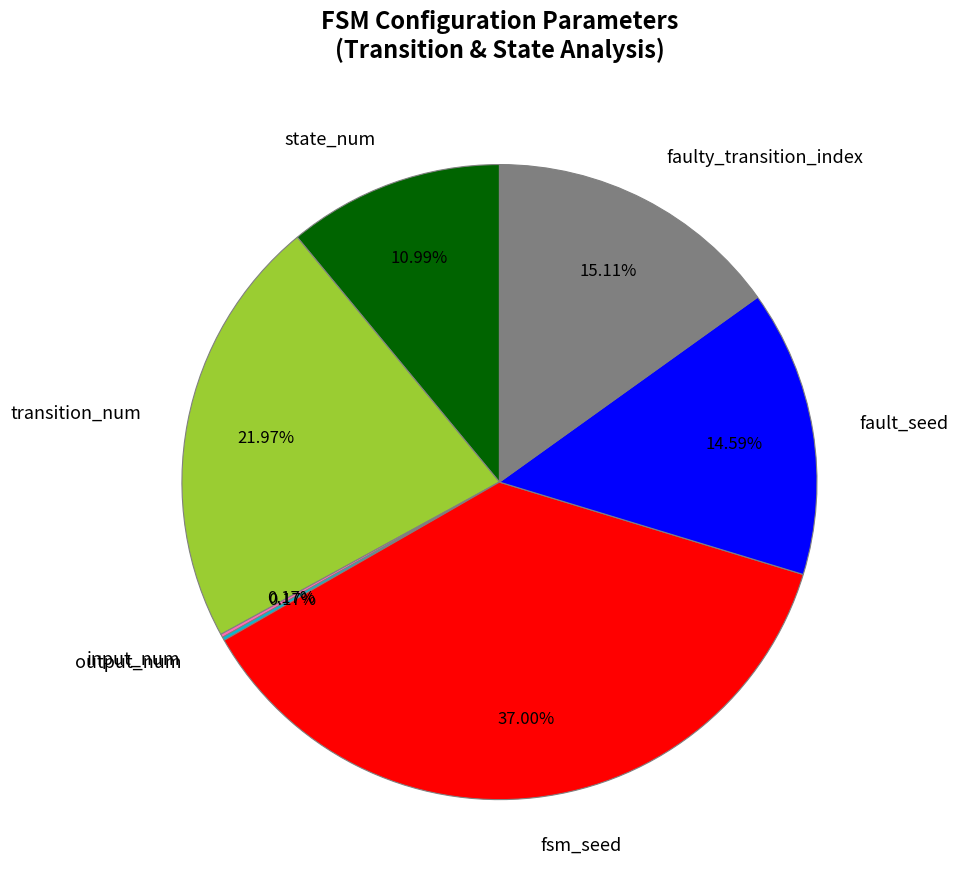

Is fsm_seed the majority of the pie?

No